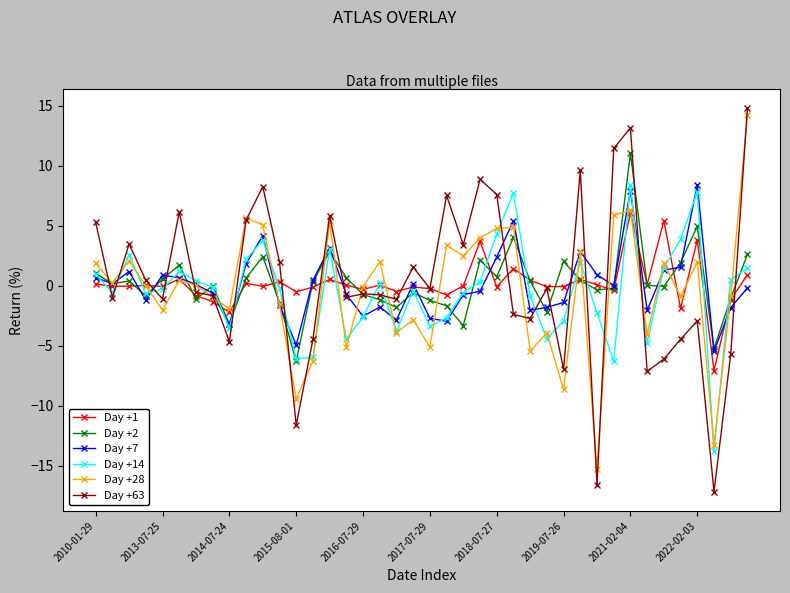

What is the lowest value of the Day +7 series?

-5.5